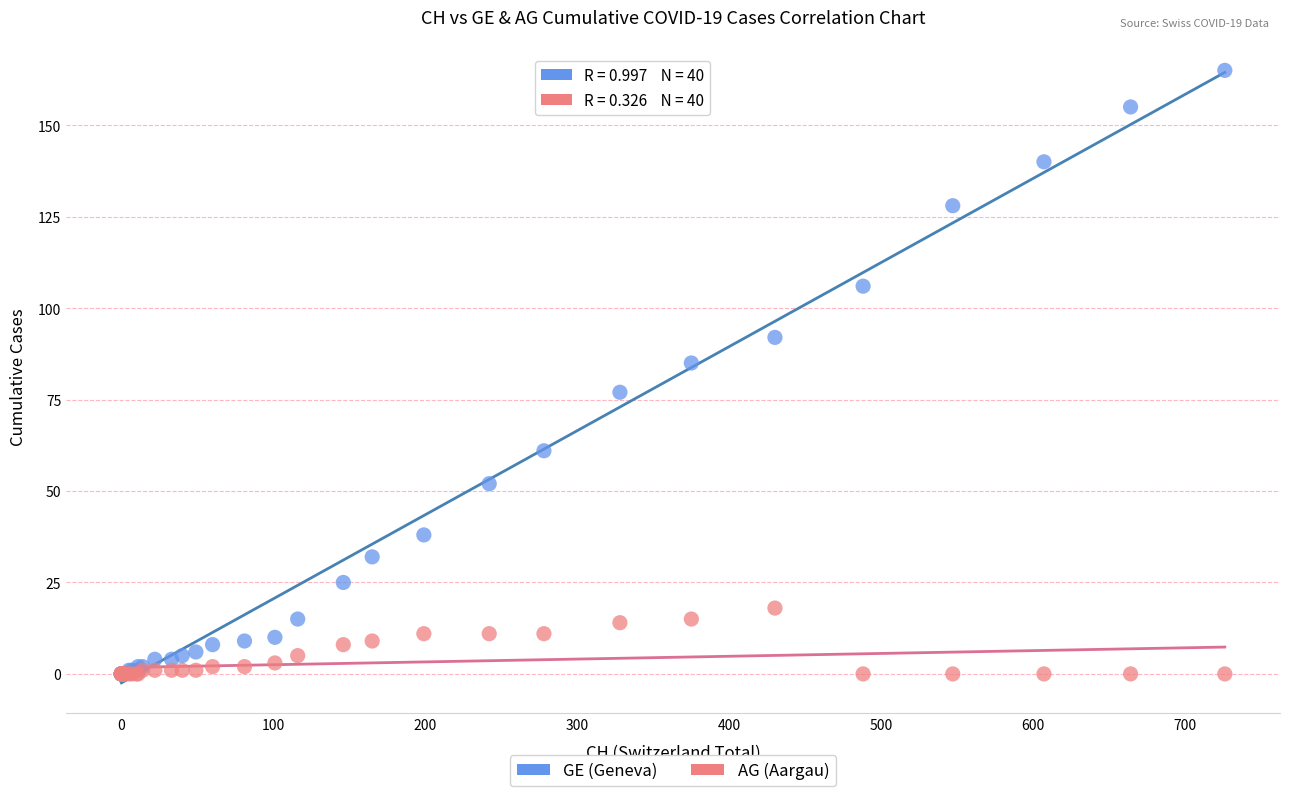

What are all the series names shown in the legend?

GE (Geneva), AG (Aargau)